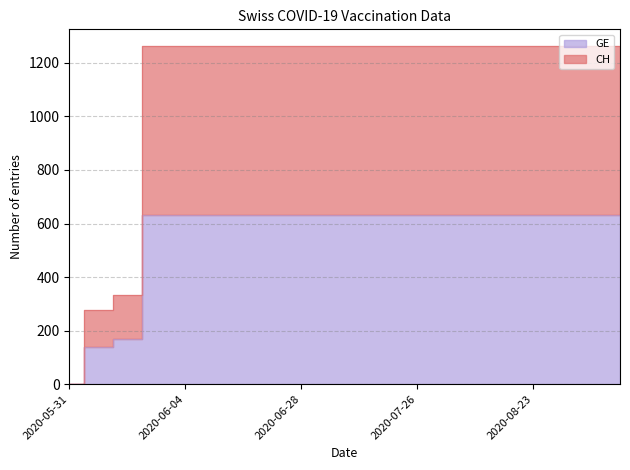

Reading right to left, extract all data points from this chart.

GE: 631	631	631	631	631	631	631	631	631	631	631	631	631	631	631	631	631	167	139	0
CH: 1262	1262	1262	1262	1262	1262	1262	1262	1262	1262	1262	1262	1262	1262	1262	1262	1262	334	278	0